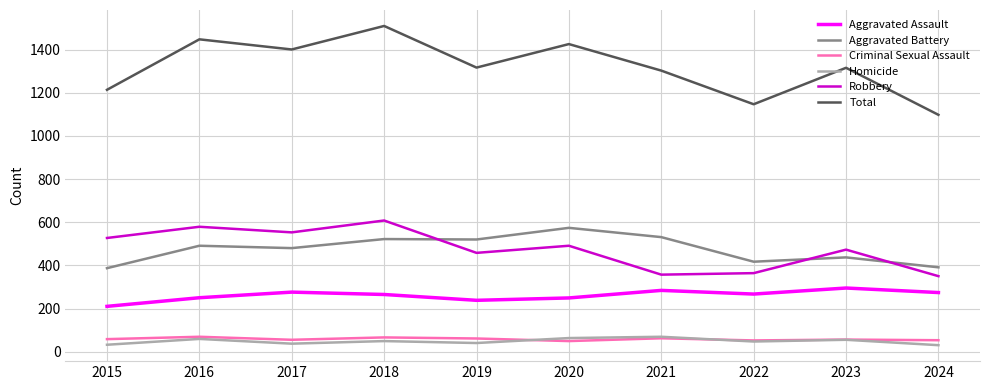

True or false: Criminal Sexual Assault and Total intersect in this chart.

False